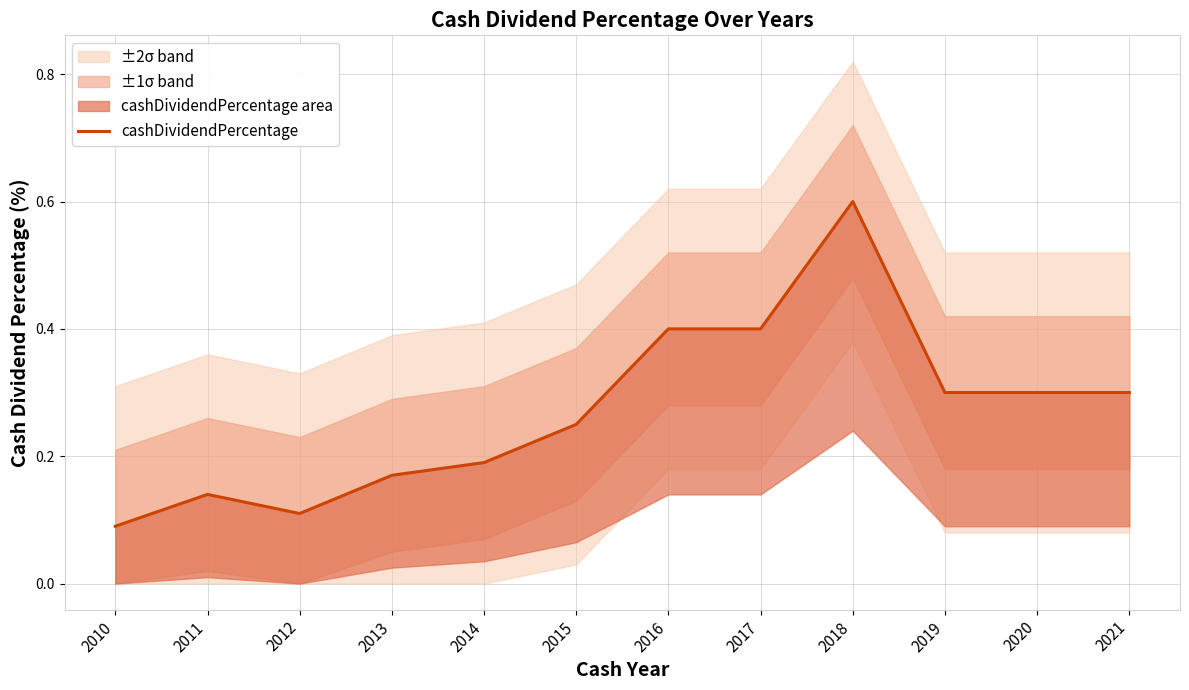

True or false: there are more than 0 points higher than both neighbors.

True